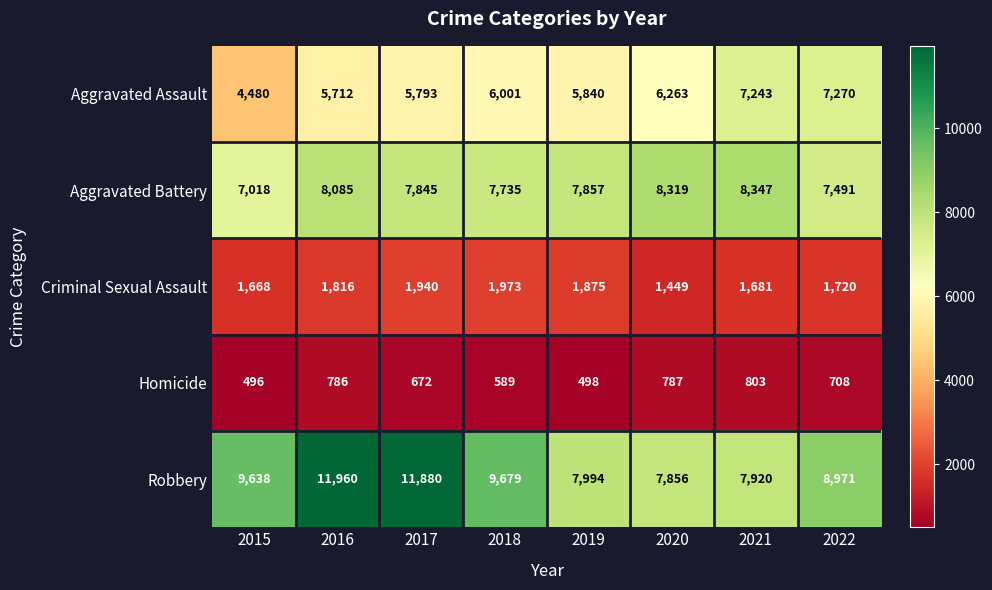

What is the spread (max minus min) of values at 2015?

9142